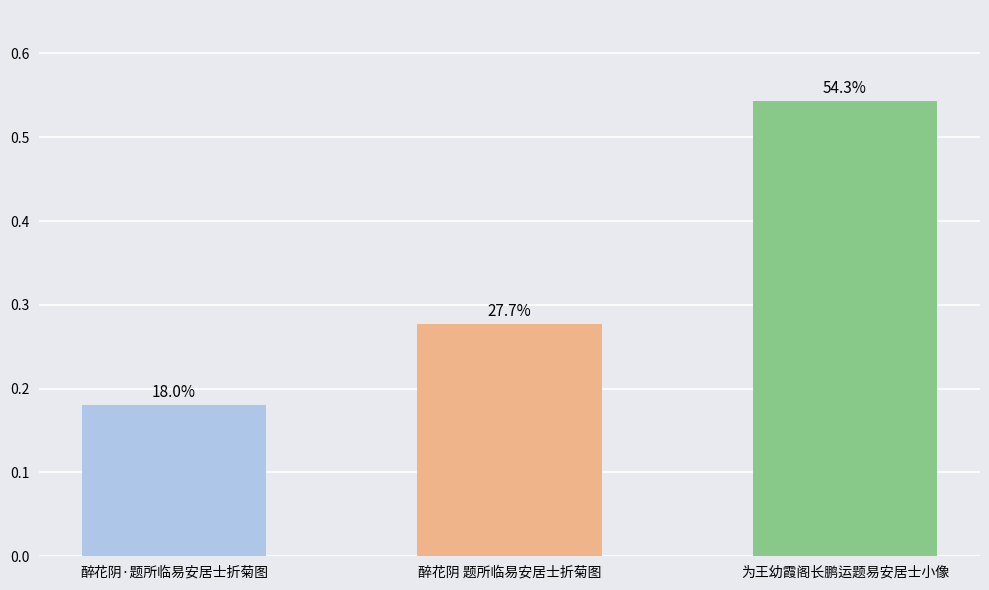

How many bars are there in total?

3